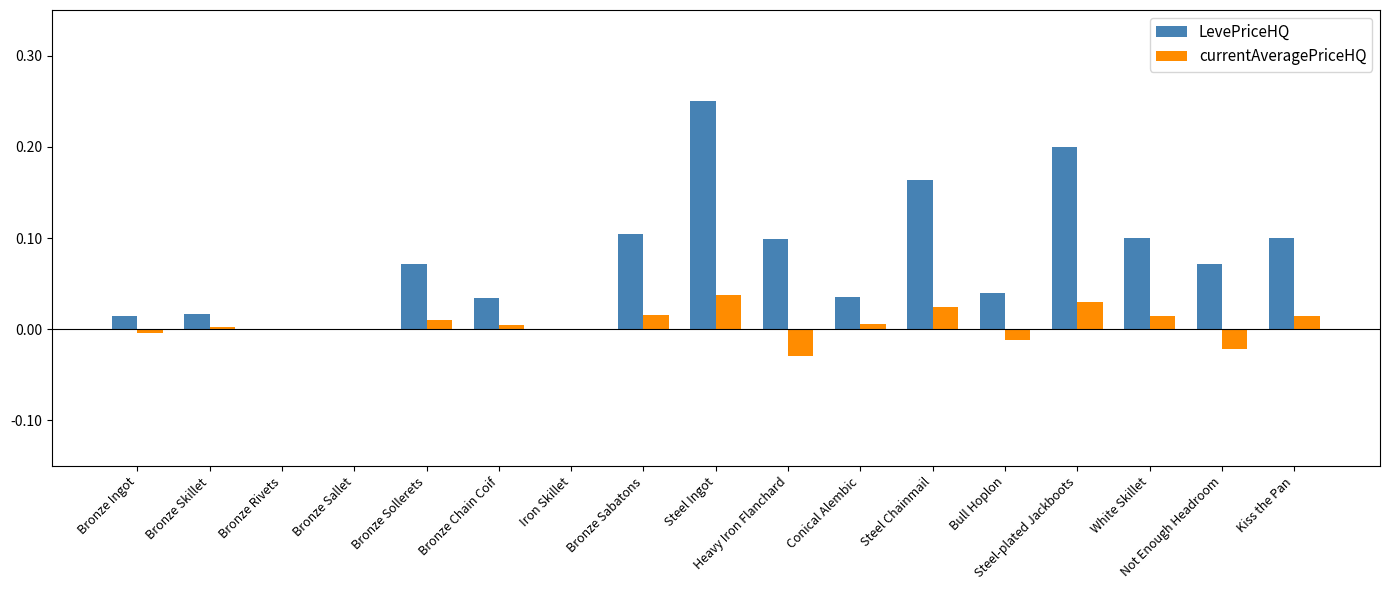

Which series has the largest total across all categories?

LevePriceHQ